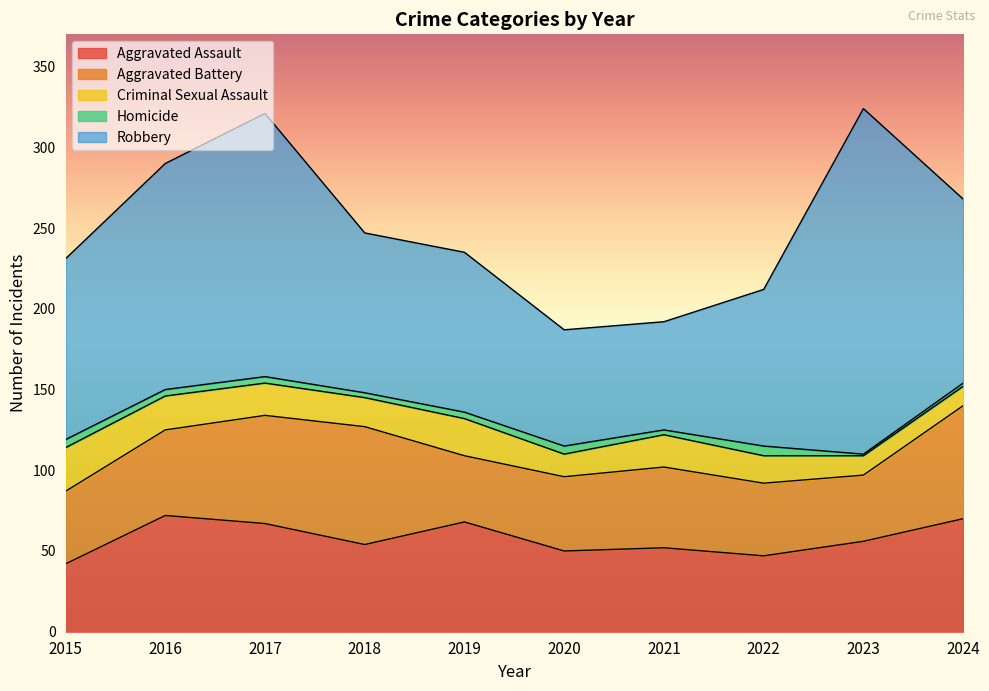

At which label is Homicide closest to 3?

2018